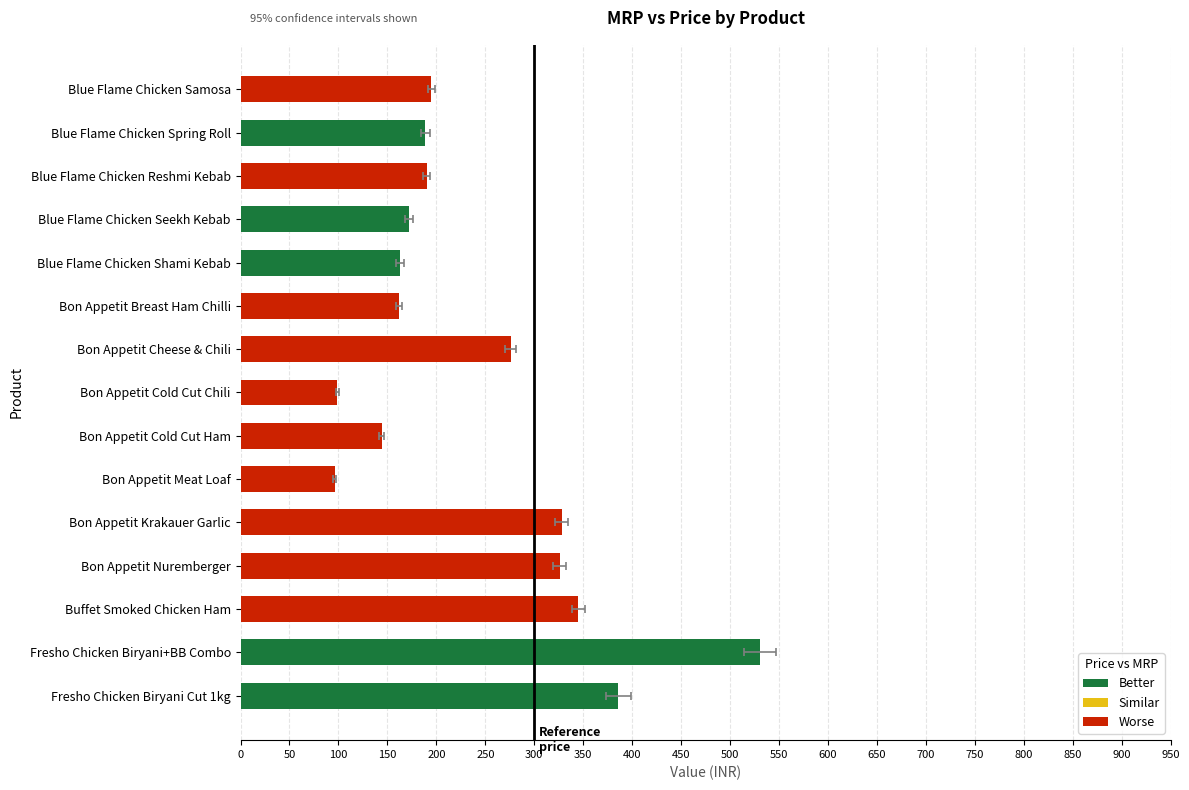

At which label does the data first exceed 190?

Blue Flame Chicken Samosa